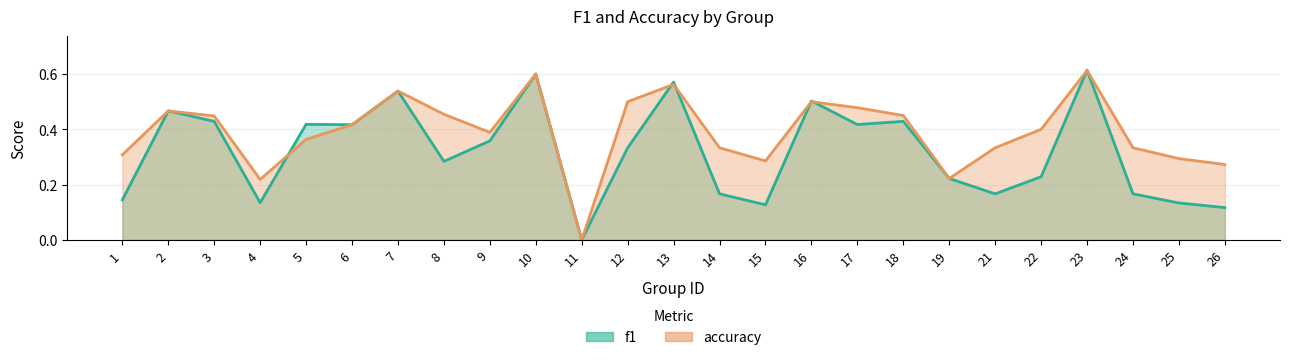

Which series changed the most between 22 and 23?

f1